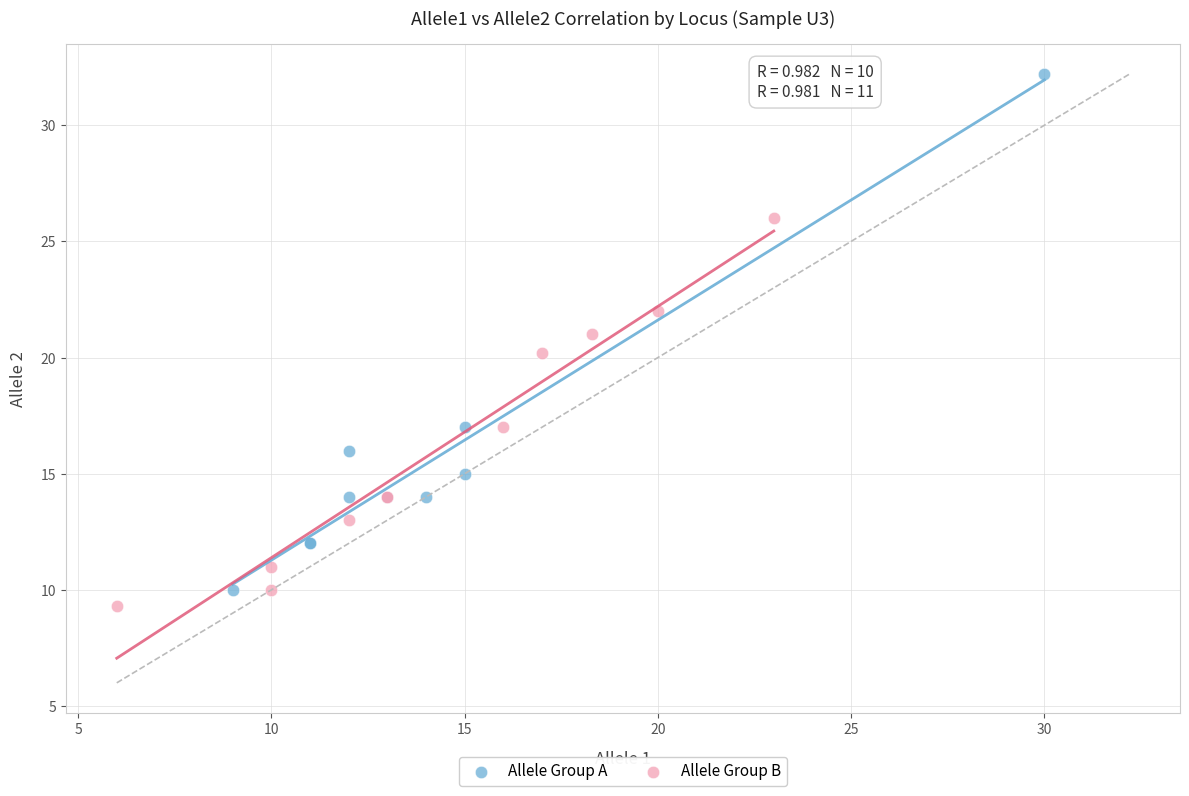

Which series has the largest Y range (max minus min)?

Allele Group A